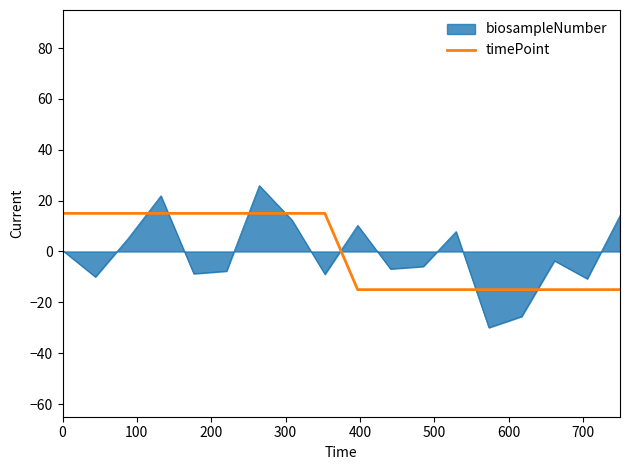

Rank the series by their maximum value, from highest to lowest.

biosampleNumber, timePoint